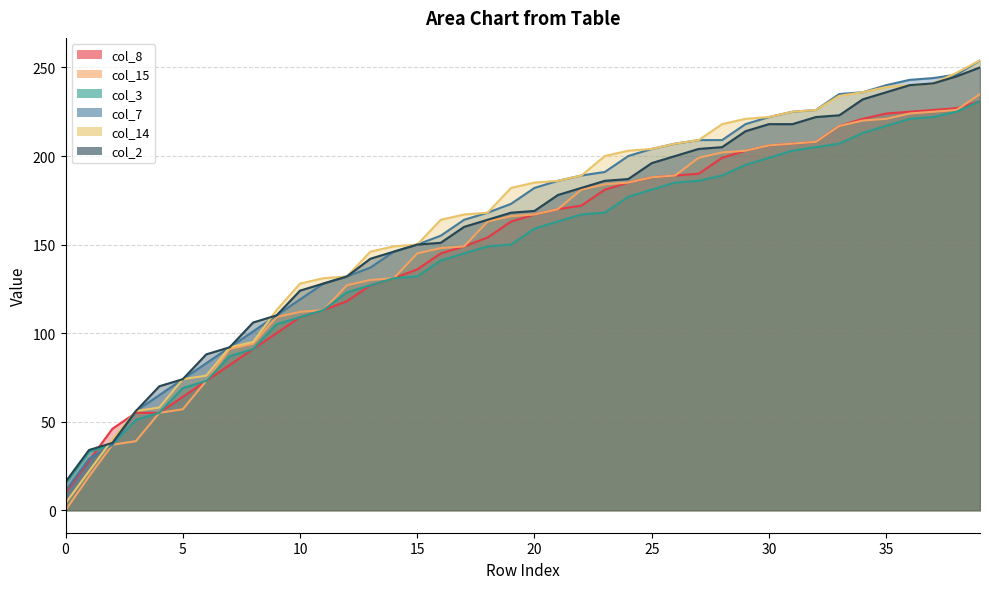

List the labels in order of col_14 value, smallest first.

0, 1, 2, 3, 4, 5, 6, 7, 8, 9, 10, 11, 12, 13, 14, 15, 16, 17, 18, 19, 20, 21, 22, 23, 24, 25, 26, 27, 28, 29, 30, 31, 32, 33, 34, 35, 36, 37, 38, 39